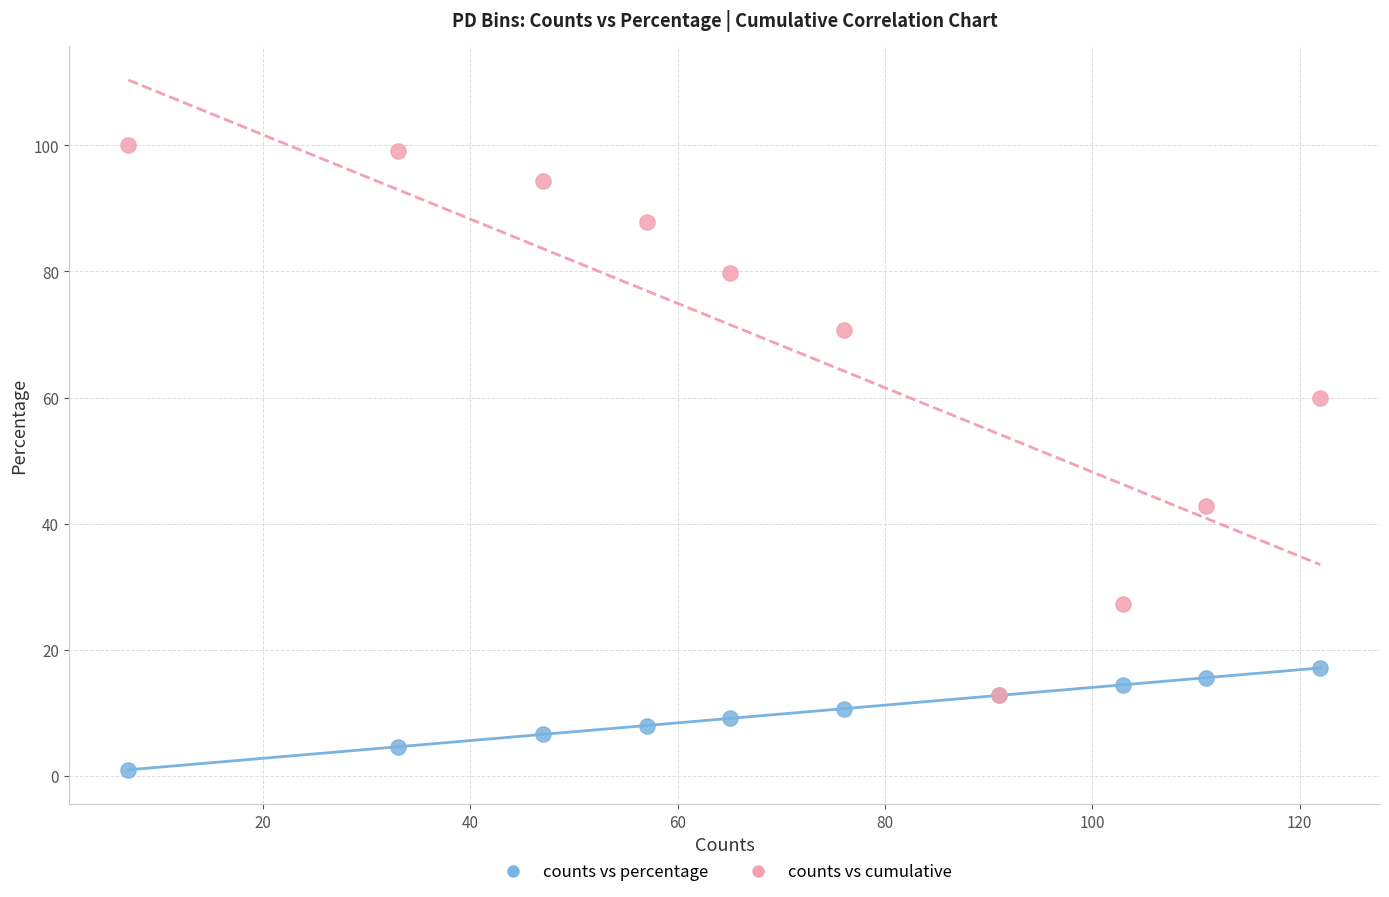

Which series reaches the maximum Y coordinate?

counts vs cumulative